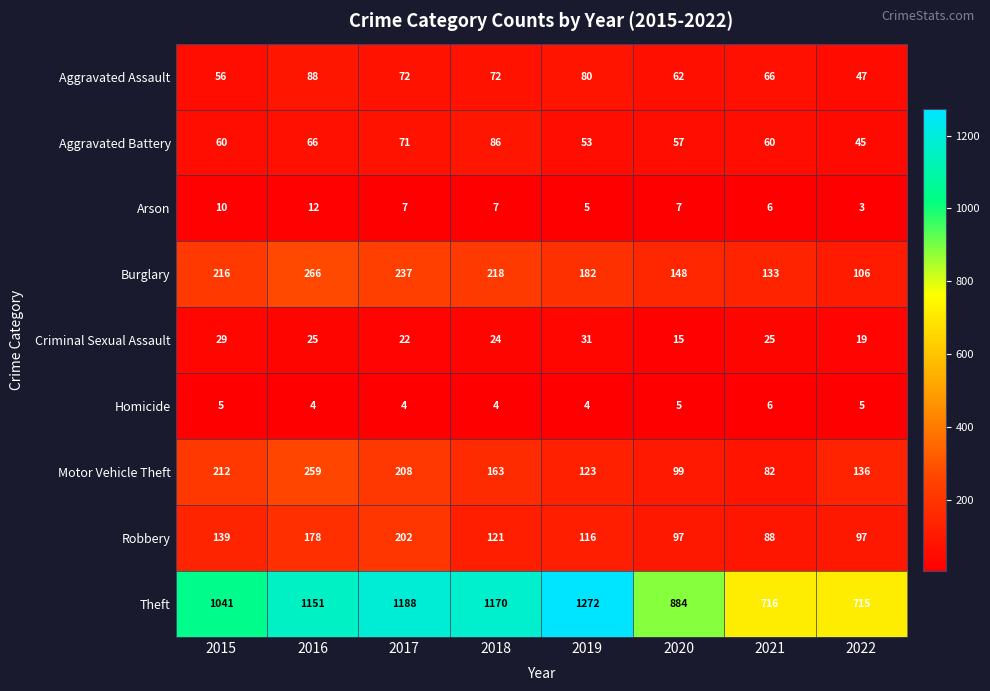

Which series has the widest spread of values?

Theft